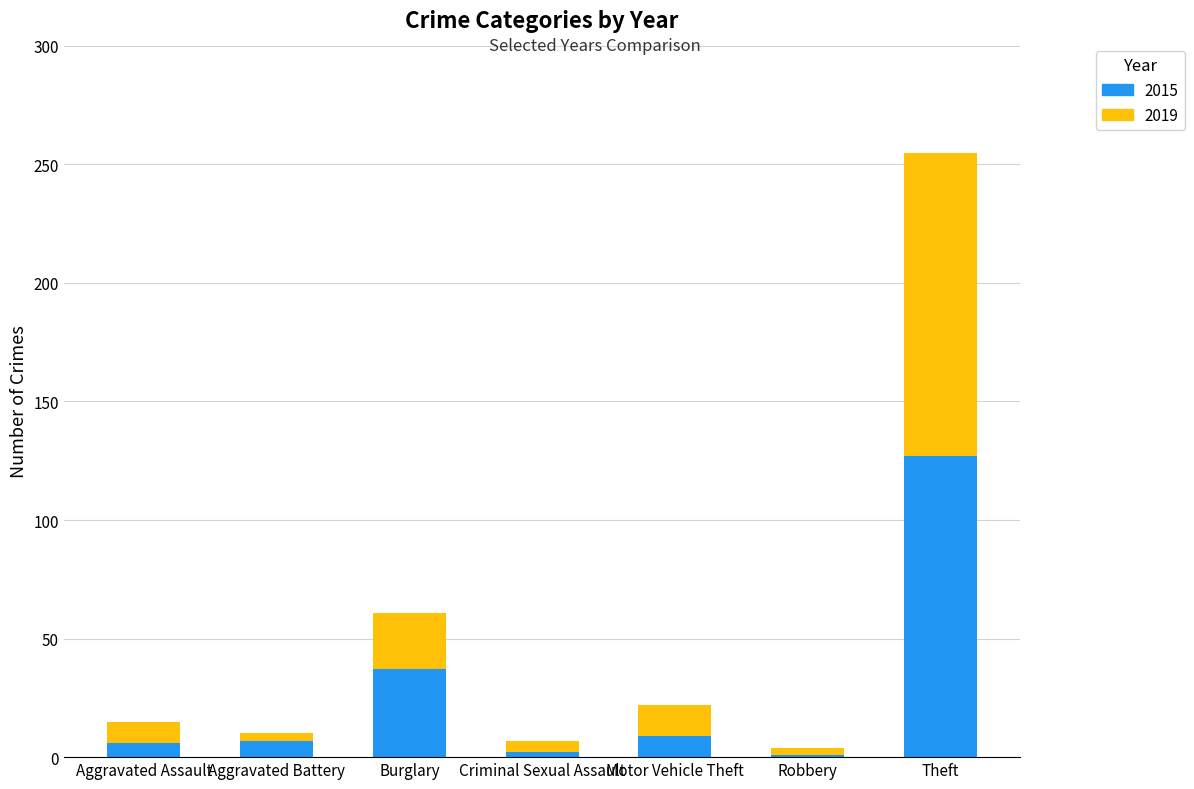

What is the highest value of the 2015 series?

127